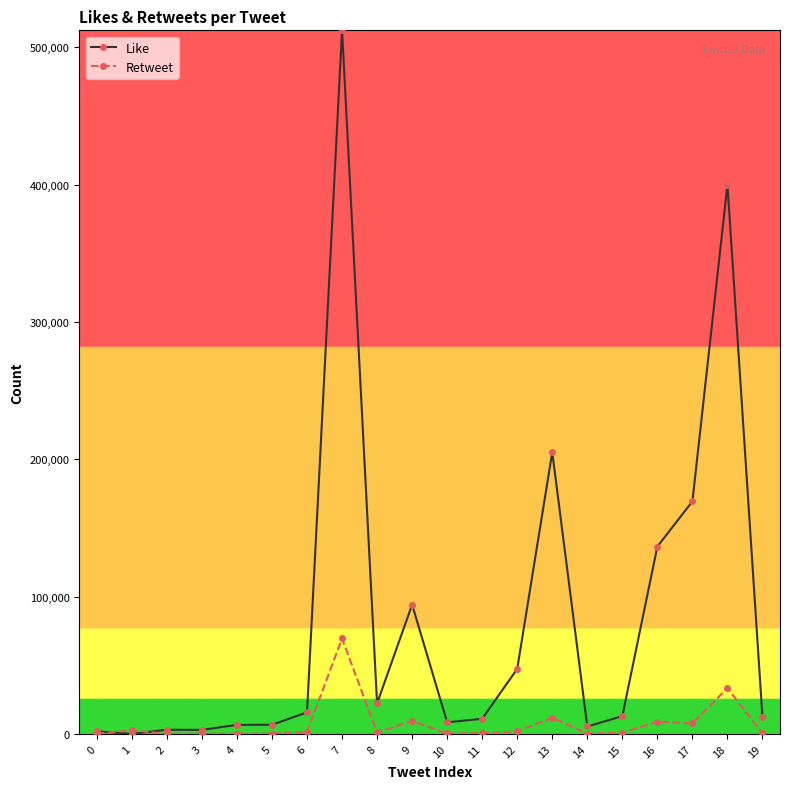

Between 3 and 12, which series saw the biggest shift?

Like